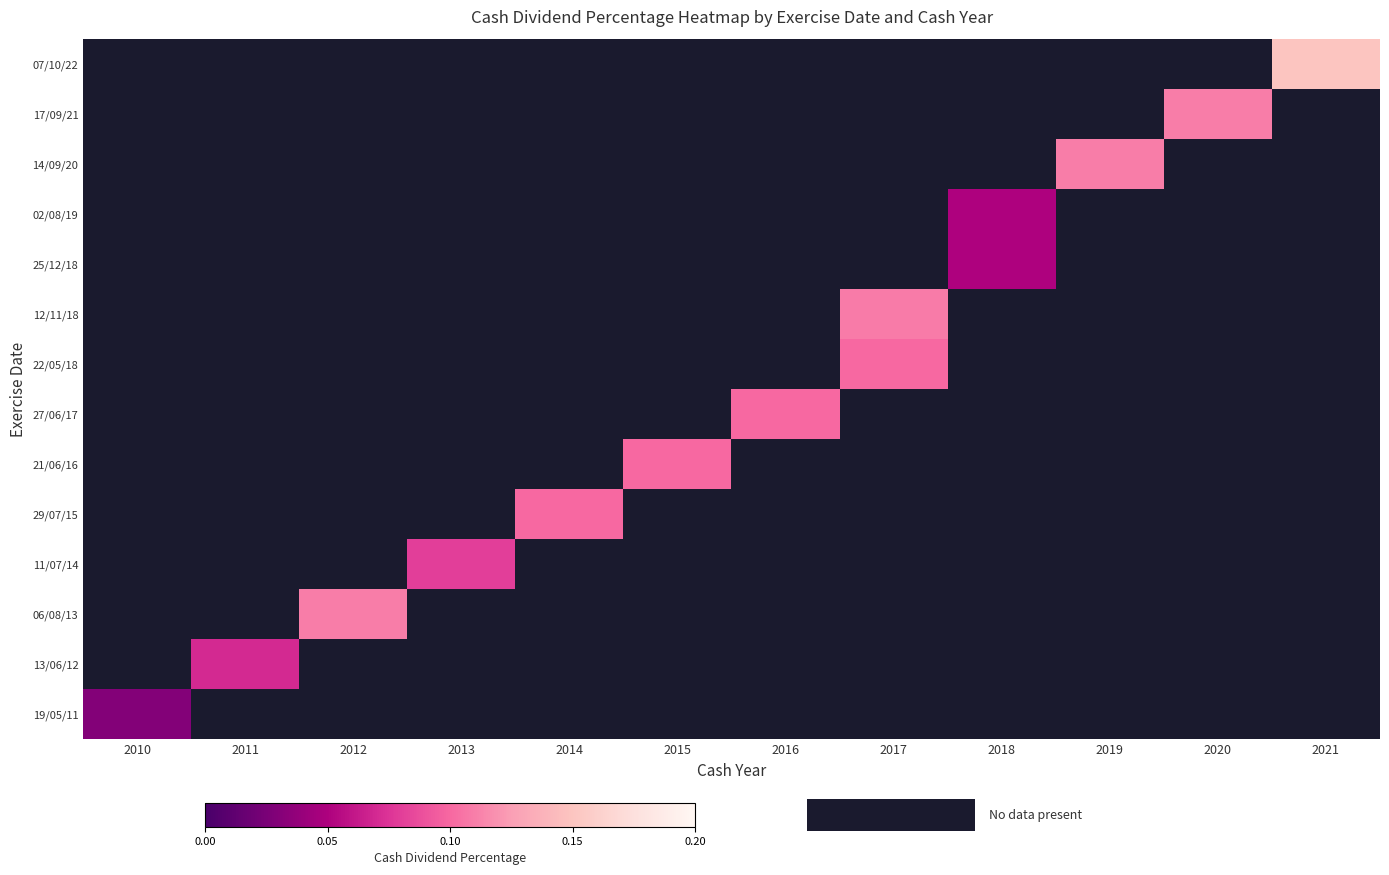

Which category has the lowest value across all series?

2010